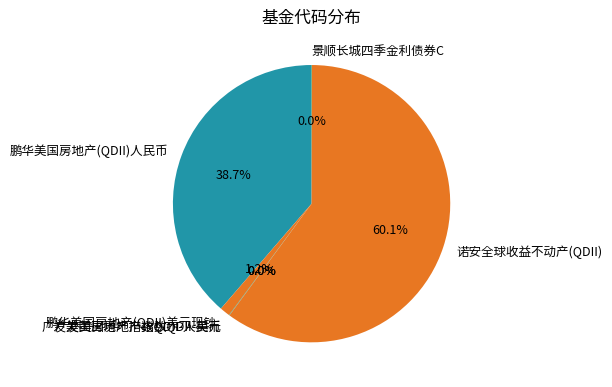

Does 鹏华美国房地产(QDII)人民币 account for over 50% of the chart?

No